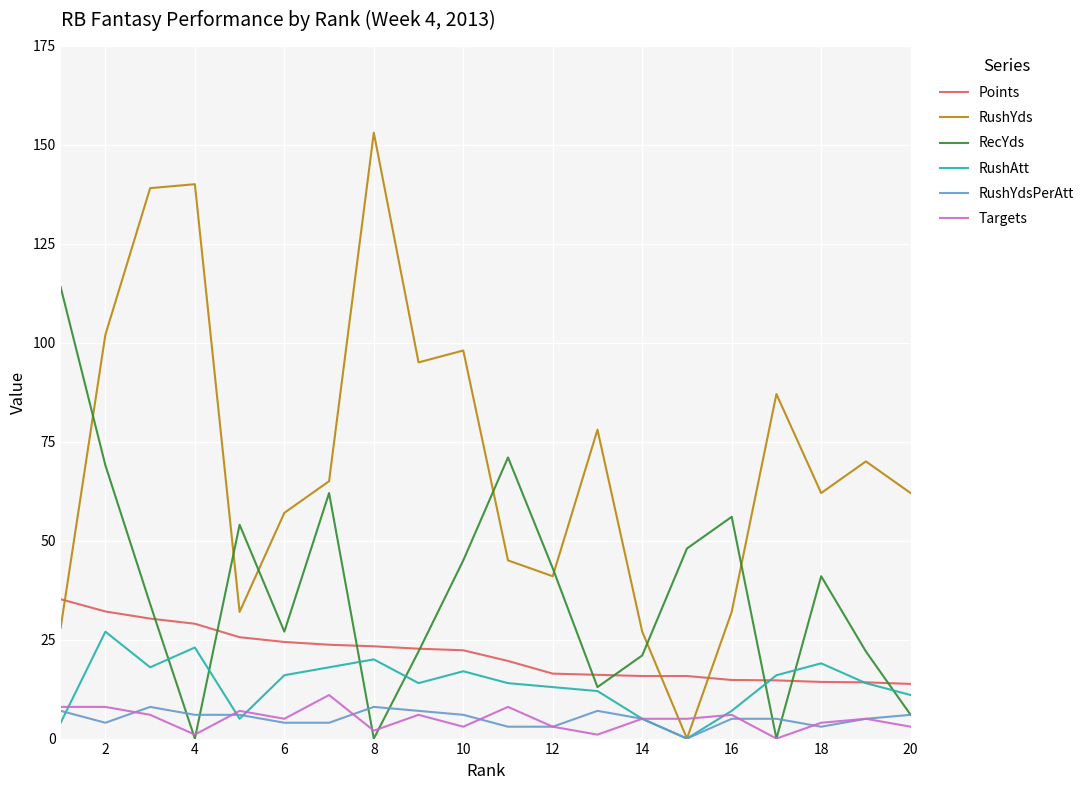

True or false: RushYdsPerAtt and Points intersect in this chart.

False